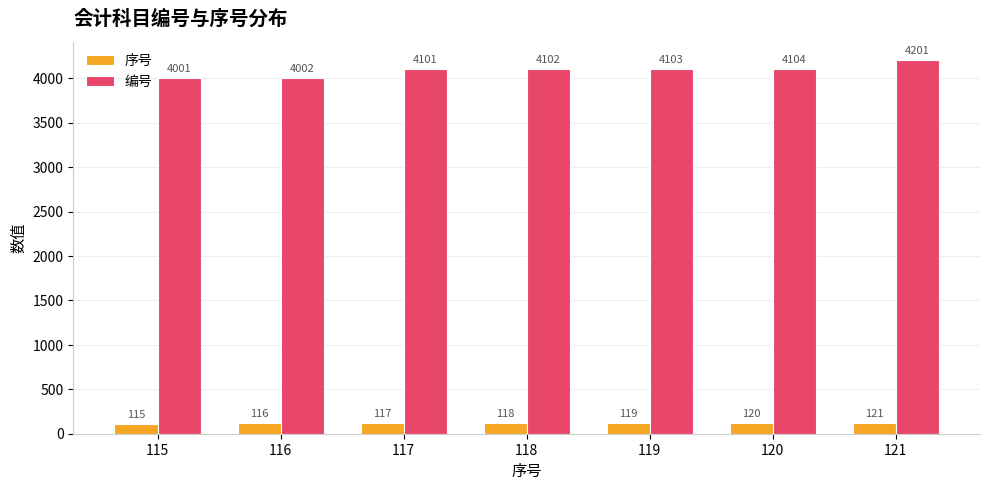

What is the approximate value of 序号 at 118?

118